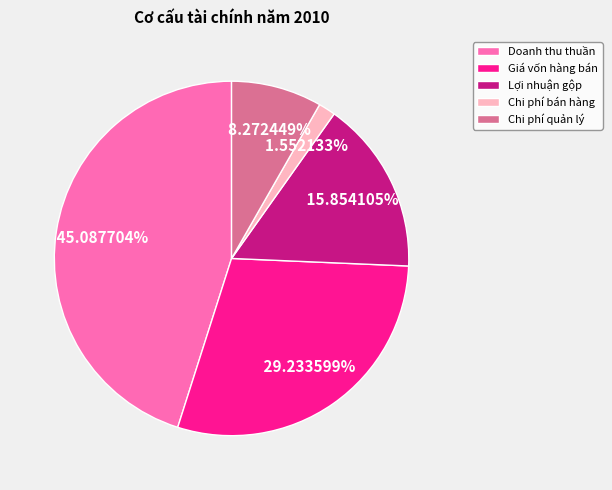

Rank the categories by value from lowest to highest.

Chi phí bán hàng, Chi phí quản lý, Lợi nhuận gộp, Giá vốn hàng bán, Doanh thu thuần